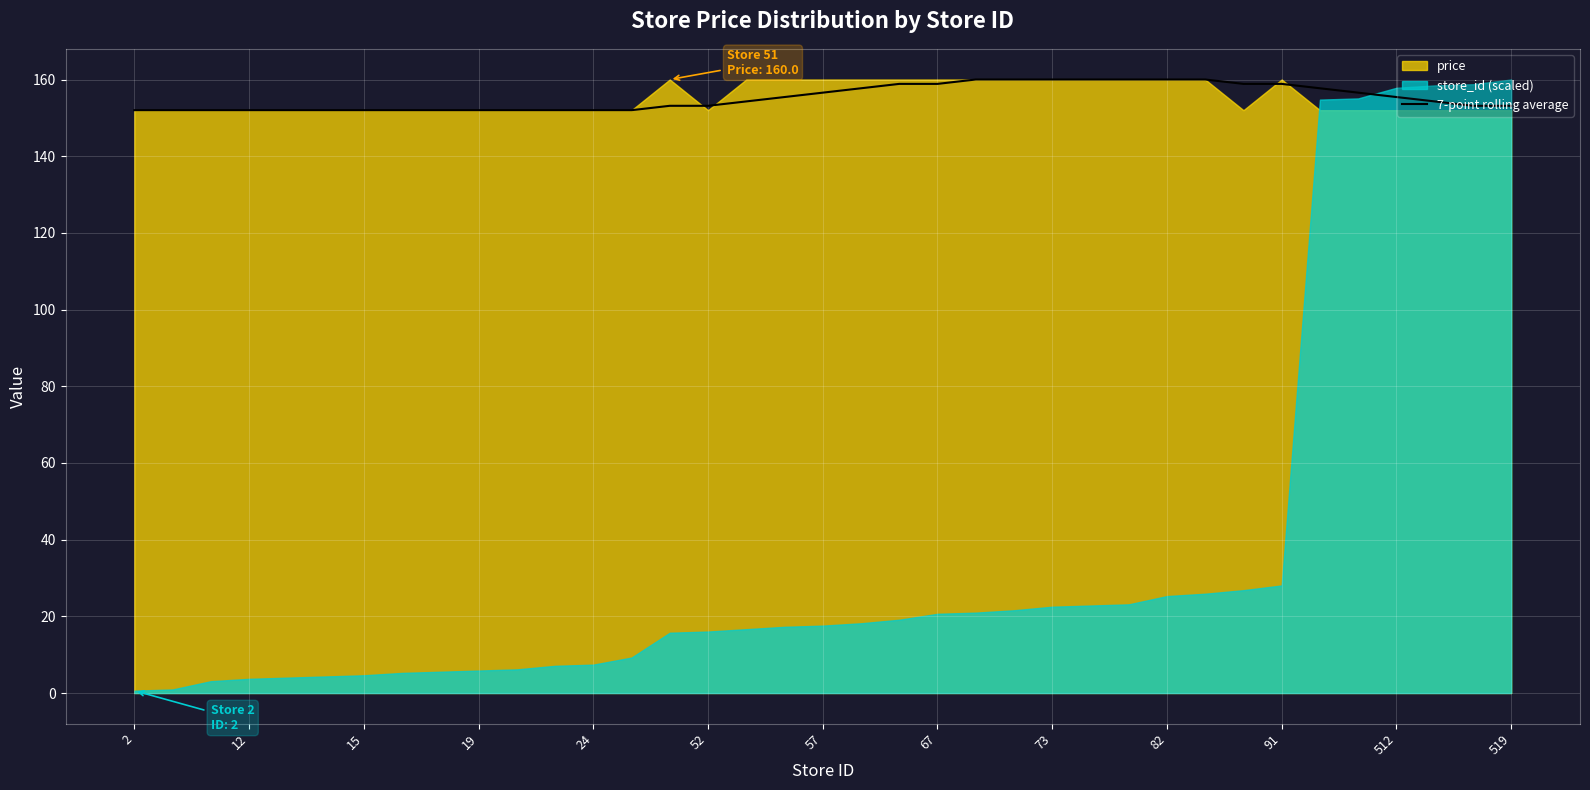

What is the ratio of the value at 35 to the value at 29?

1.0